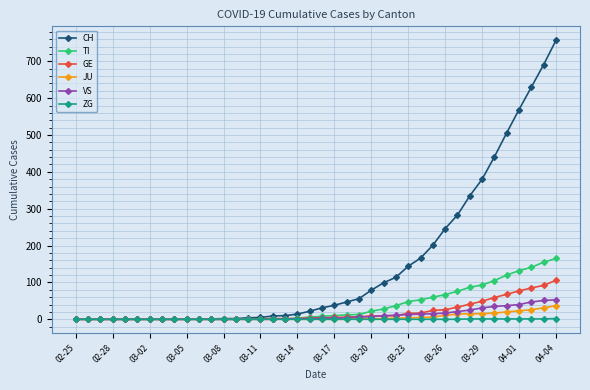

Which series has the widest spread of values?

CH